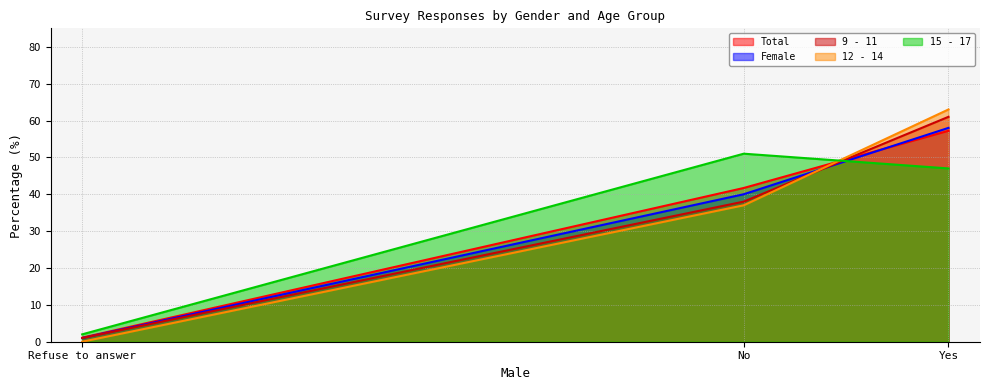

How many lines are shown in the chart?

5